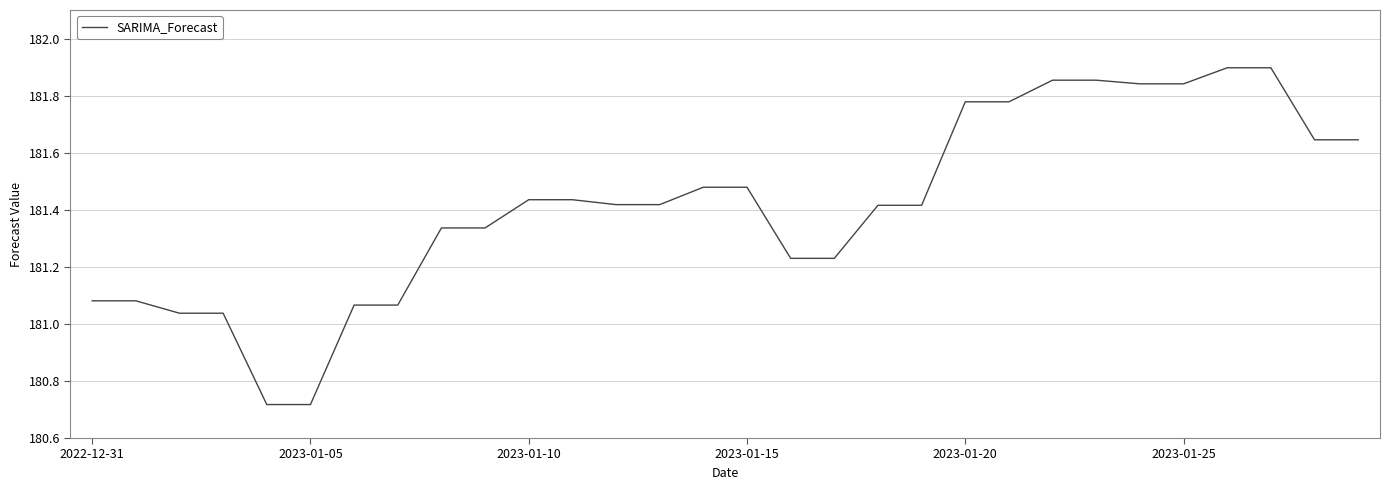

What is the difference between the maximum and minimum values?

1.2